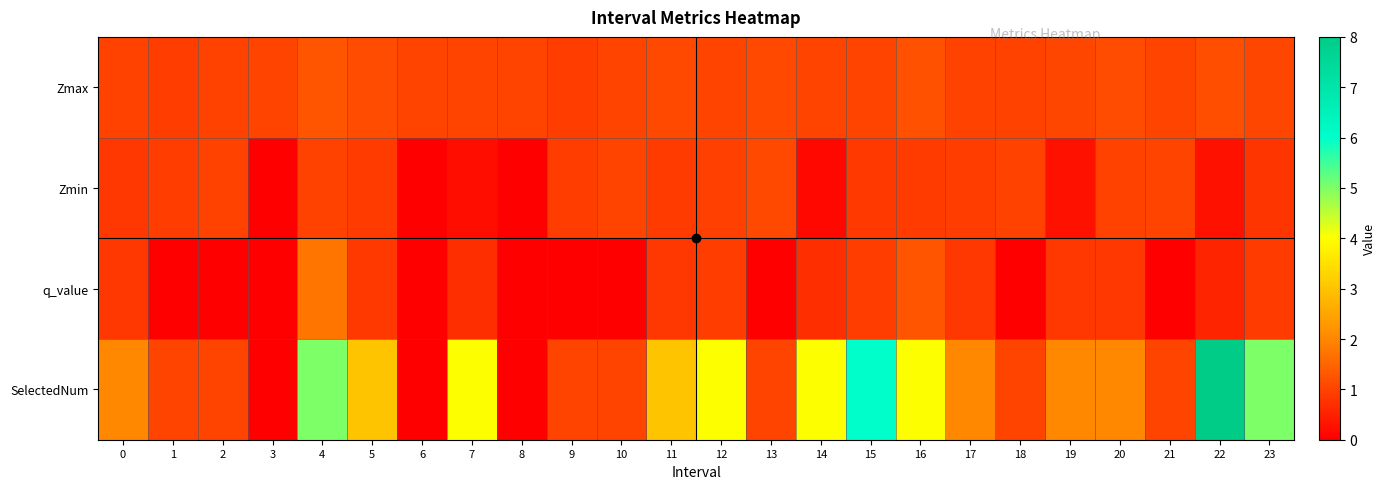

What is the greatest value displayed?

8.0